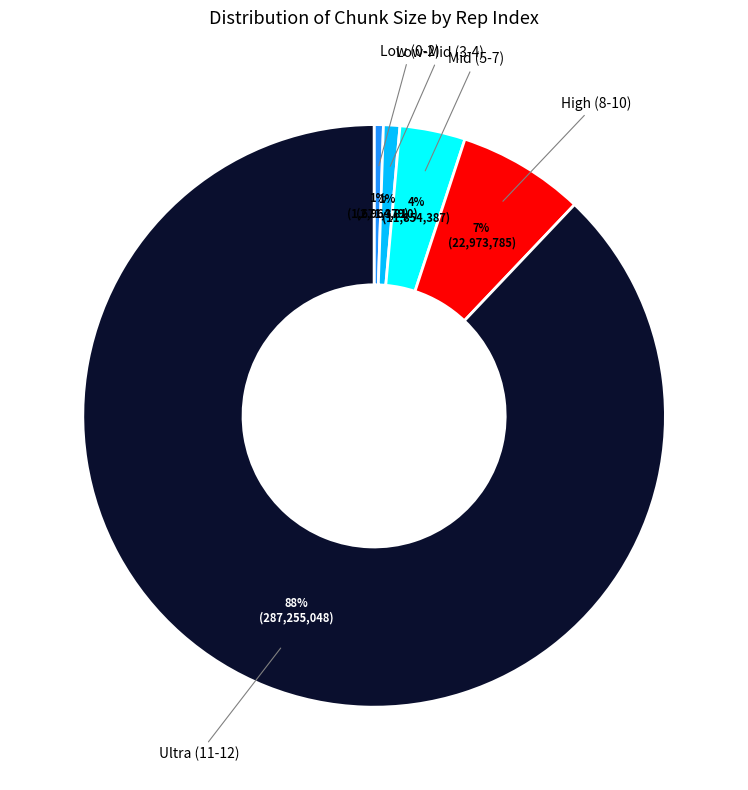

Which category has the biggest portion of the pie?

Ultra (11-12)